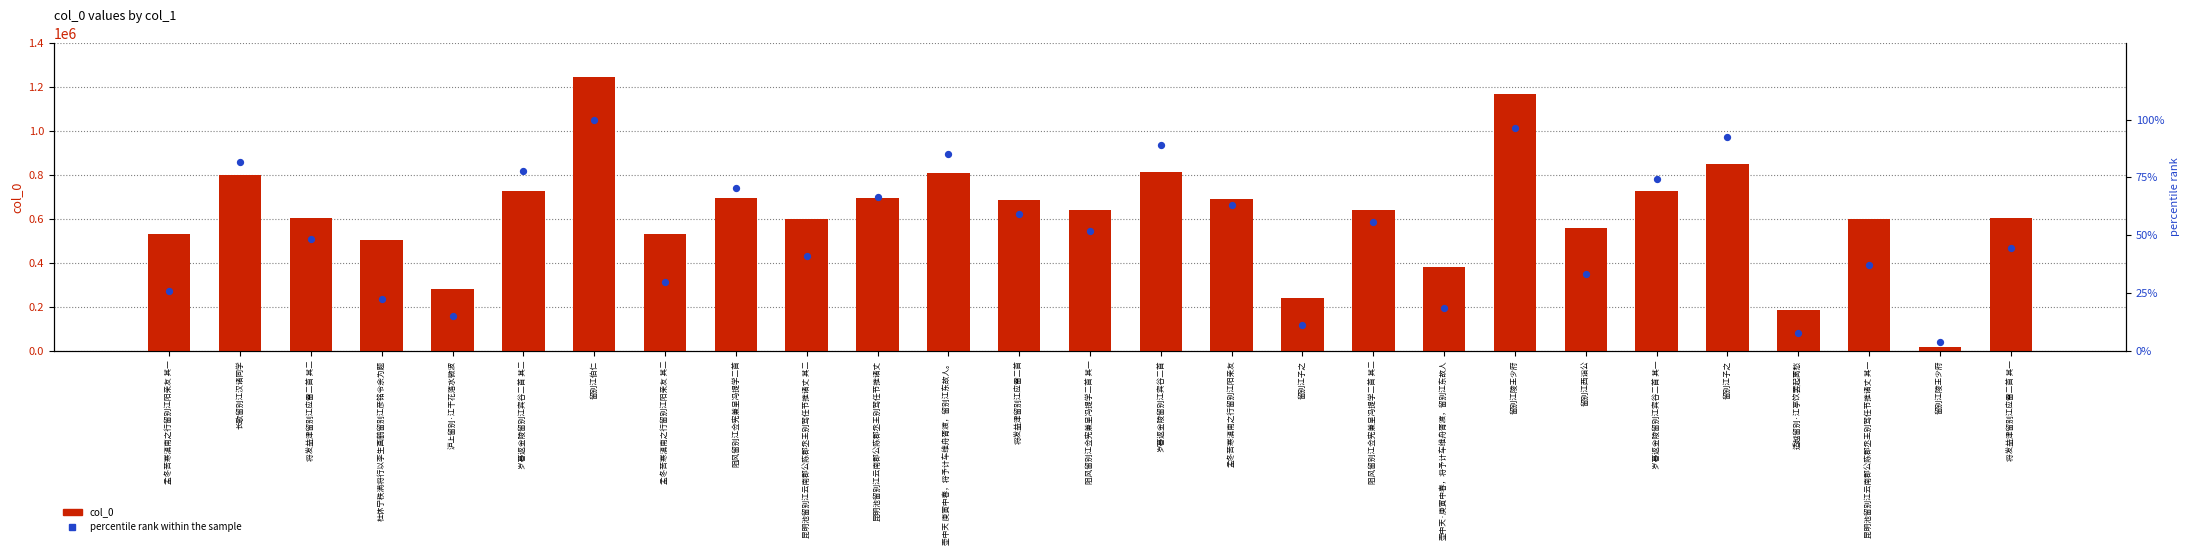

Which series contains the lowest Y value?

percentile rank within the sample